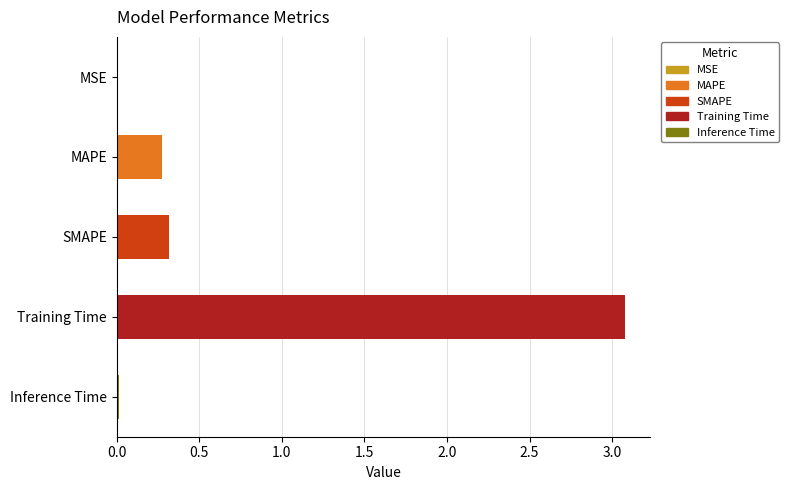

Is it true that the value at MAPE is 0.4?

False